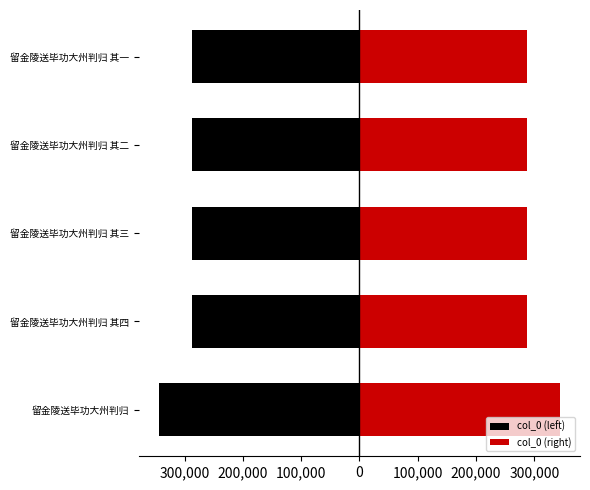

List the series in order of their peak value, highest first.

col_0 (right), col_0 (left)